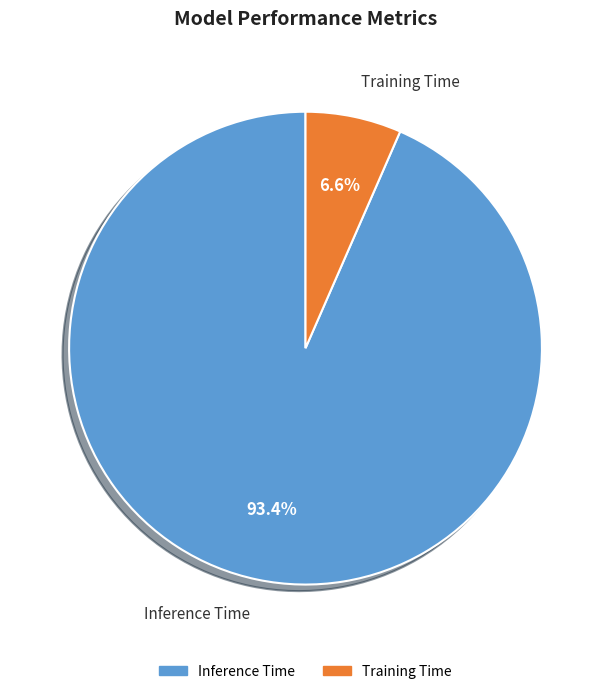

Rank the categories by value from lowest to highest.

Training Time, Inference Time